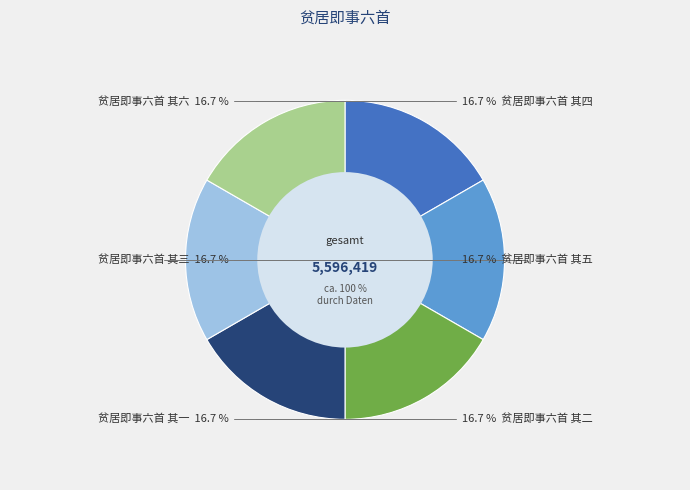

What is the ratio of the value at 贫居即事六首 其一 to the value at 贫居即事六首 其四?

1.0